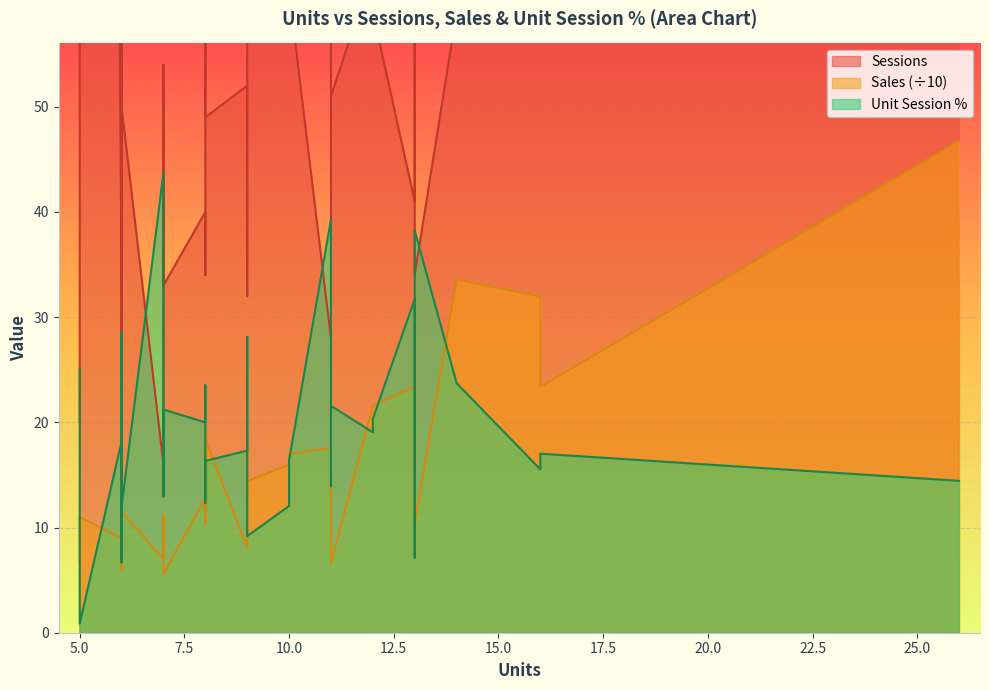

In Sales, how many points are lower than both neighbors (excluding endpoints)?

11